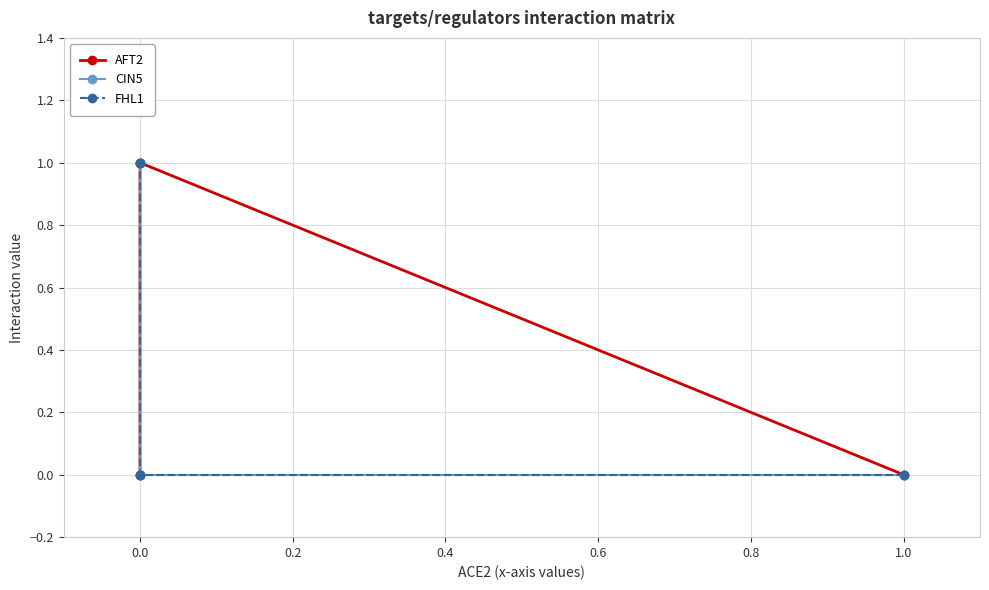

What is the sum of all CIN5 values?

2